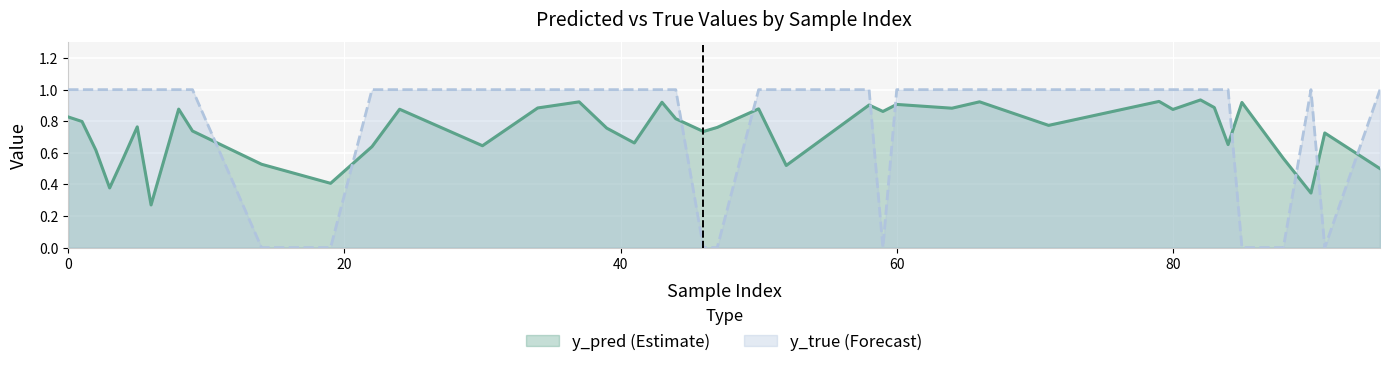

Which series ends up on top after the final intersection of y_true and y_pred?

y_true